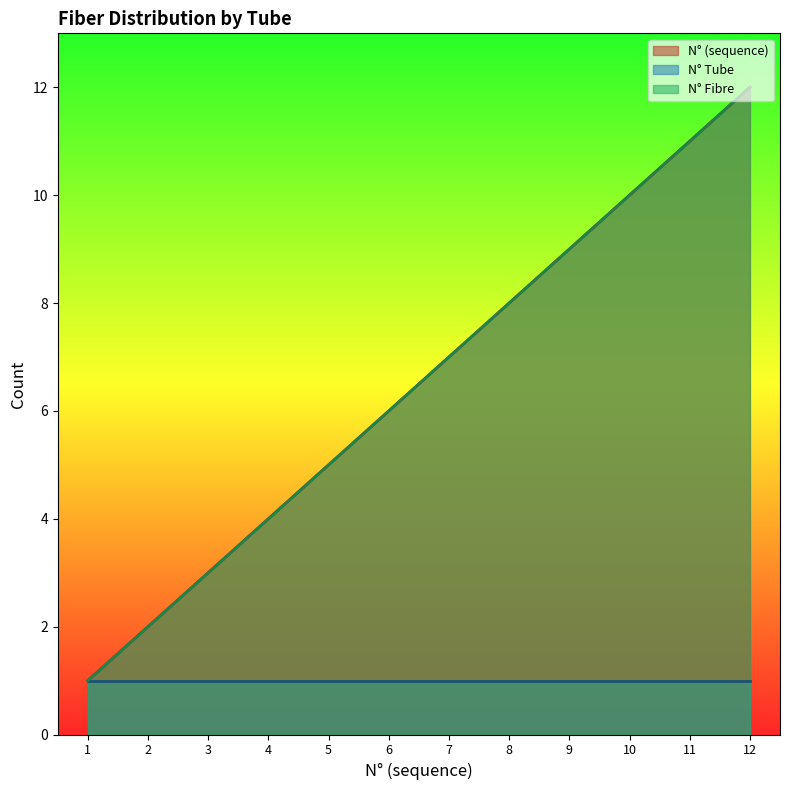

Reading left to right, what are all the values shown in this chart?

N° (sequence): 1	2	3	4	5	6	7	8	9	10	11	12
N° Tube: 1	1	1	1	1	1	1	1	1	1	1	1
N° Fibre: 1	2	3	4	5	6	7	8	9	10	11	12